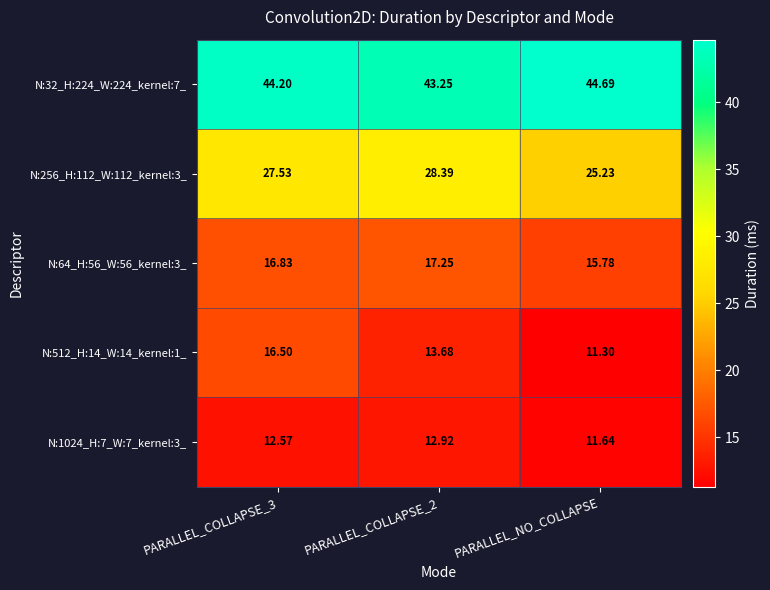

At which label does N:32_H:224_W:224_kernel:7_ reach its peak?

PARALLEL_NO_COLLAPSE